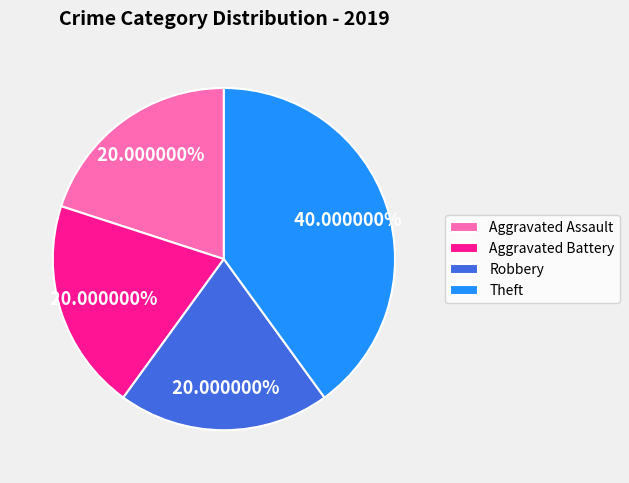

Does Aggravated Battery represent more than half of the total?

No